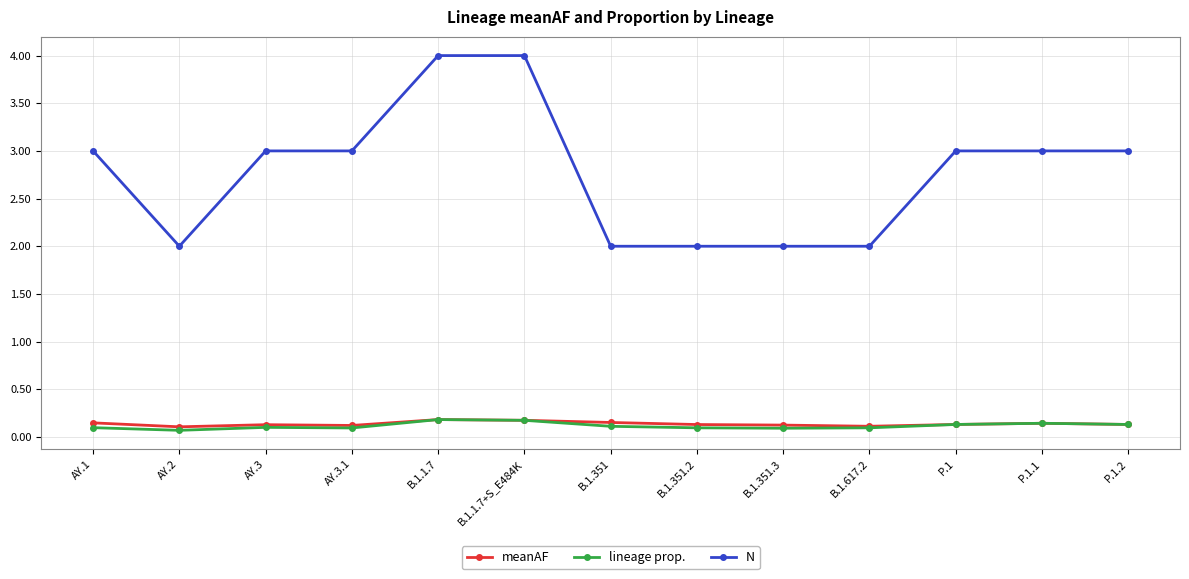

Is it true that meanAF equals 0.1 at AY.3.1?

True